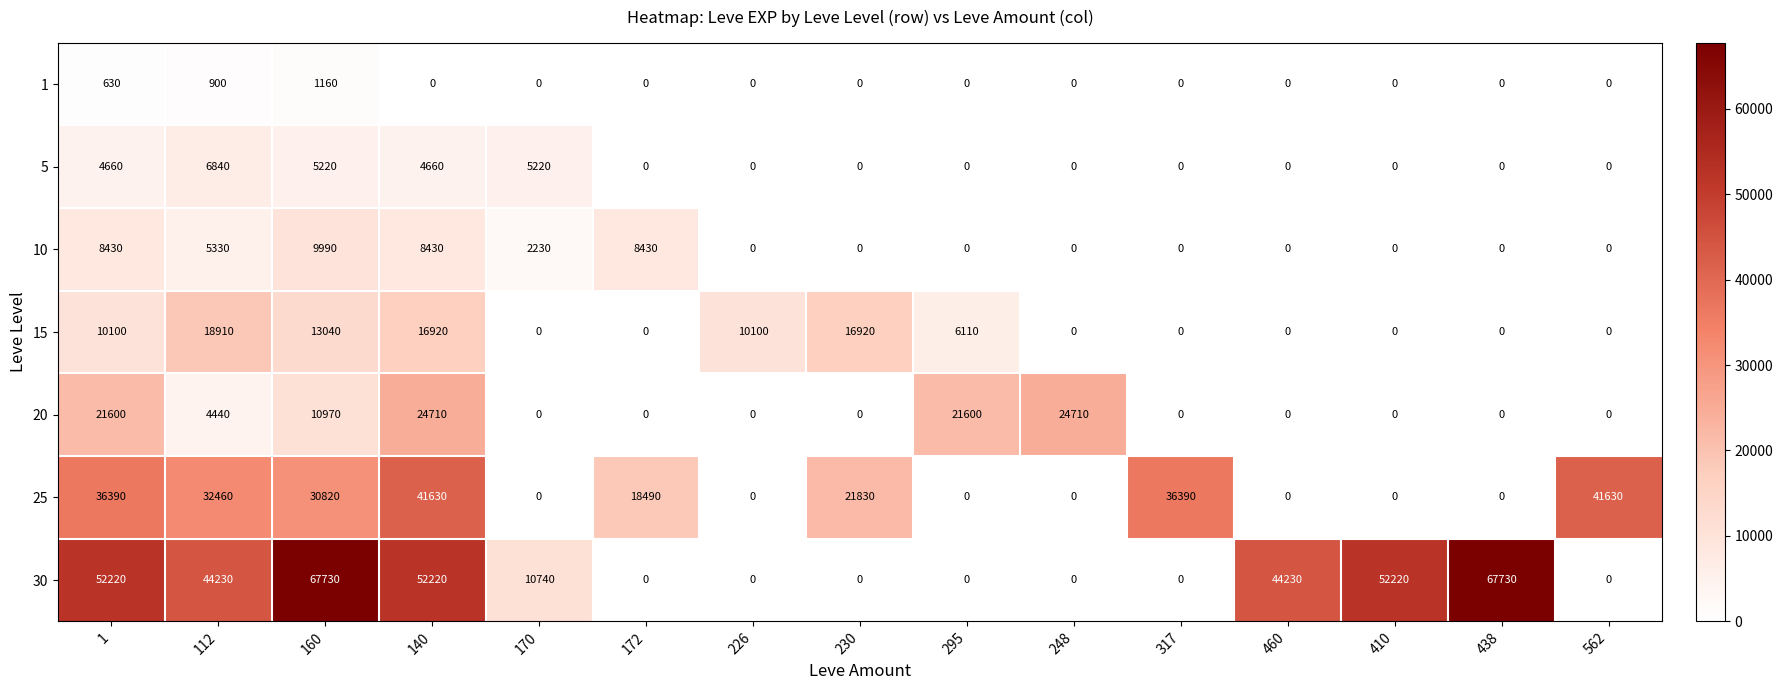

What is the total value across all series at 170?

18190